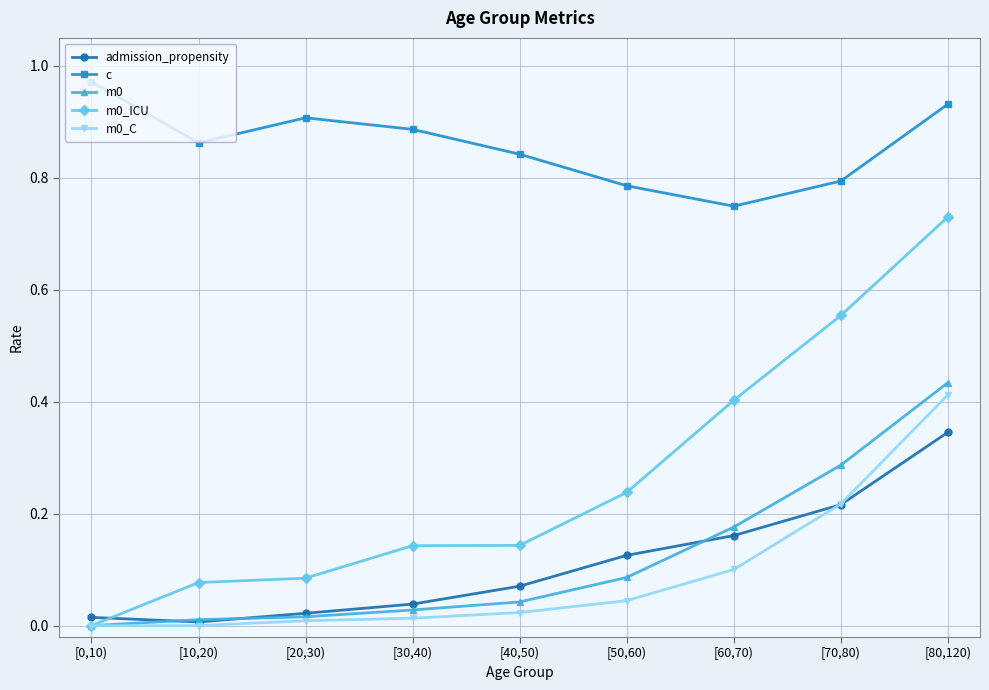

True or false: m0_ICU has more than 2 interior local peaks.

False